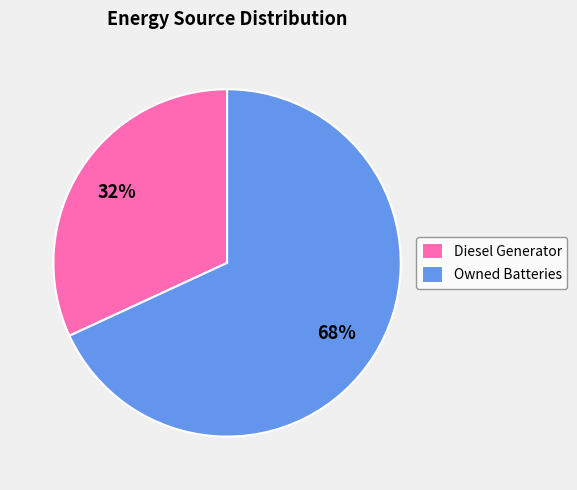

What percentage is the Diesel Generator slice, to the nearest percent?

32%